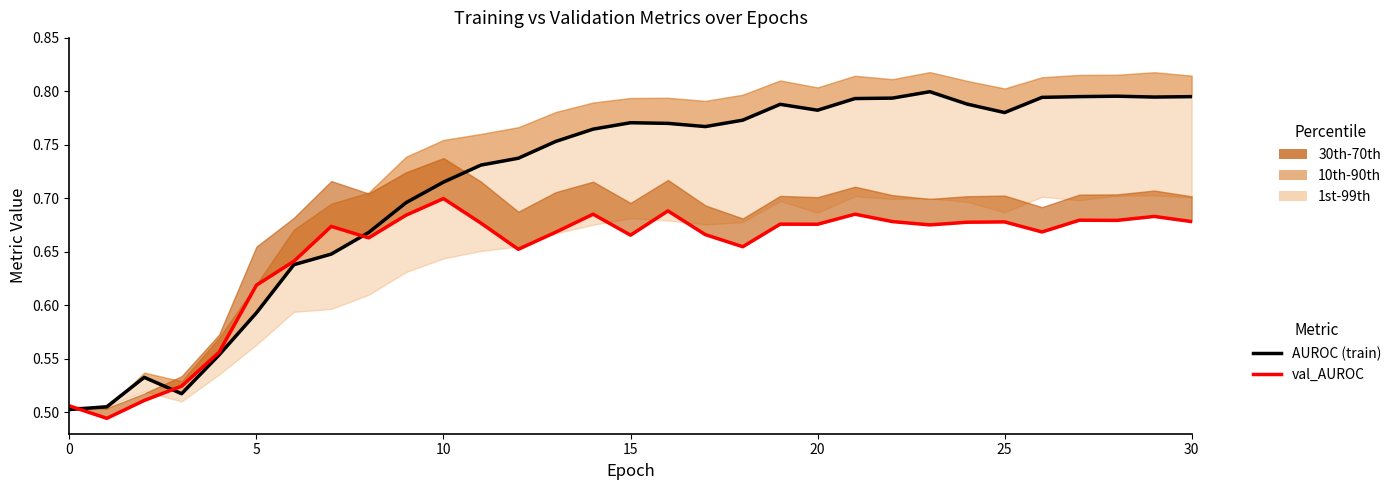

Which series has the largest total across all categories?

AUROC (train)